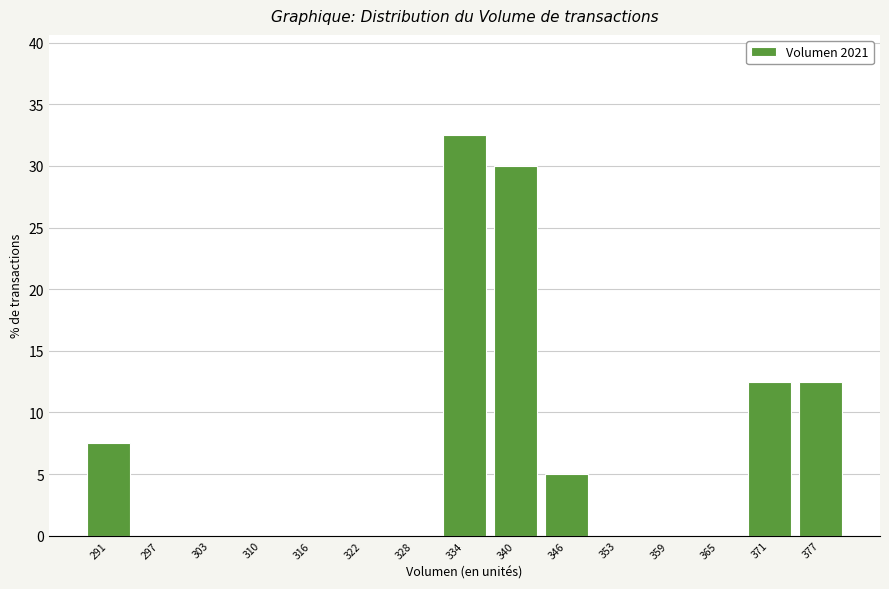

Reading left to right, list every bar in this chart as the range it spans on the x-axis followed by its height. Neither the bar edges nor the heights are printed on the chart, so give them approximately, as read against the axes.

288 to 294: 7.5
294 to 300: 0
300 to 307: 0
307 to 313: 0
313 to 319: 0
319 to 325: 0
325 to 331: 0
331 to 337: 32.5
337 to 343: 30.0
343 to 350: 5.0
350 to 356: 0
356 to 362: 0
362 to 368: 0
368 to 374: 12.5
374 to 380: 12.5